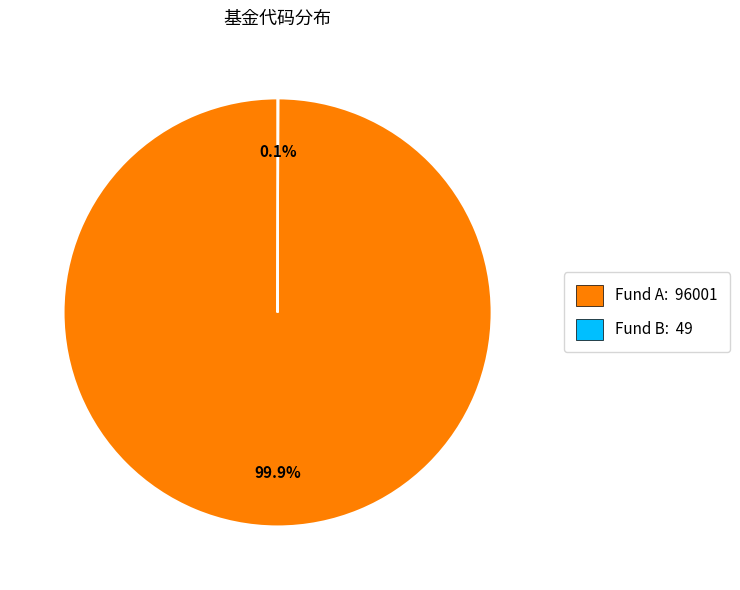

Which slice is the largest?

Fund A: 96001